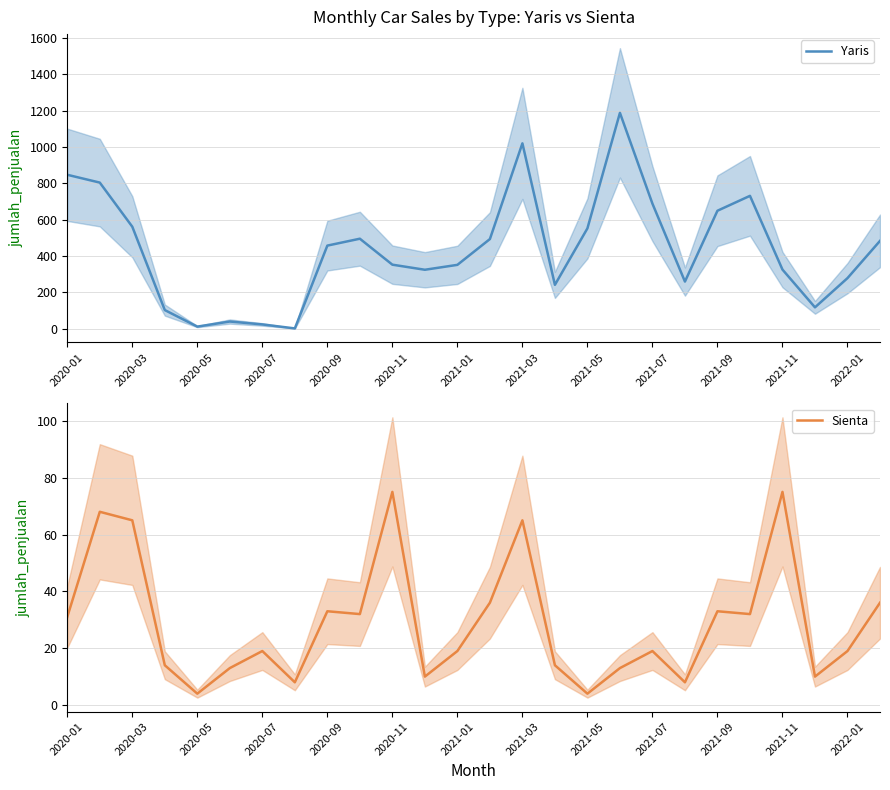

The value of Yaris at 2021-01 is 207. True or false?

False